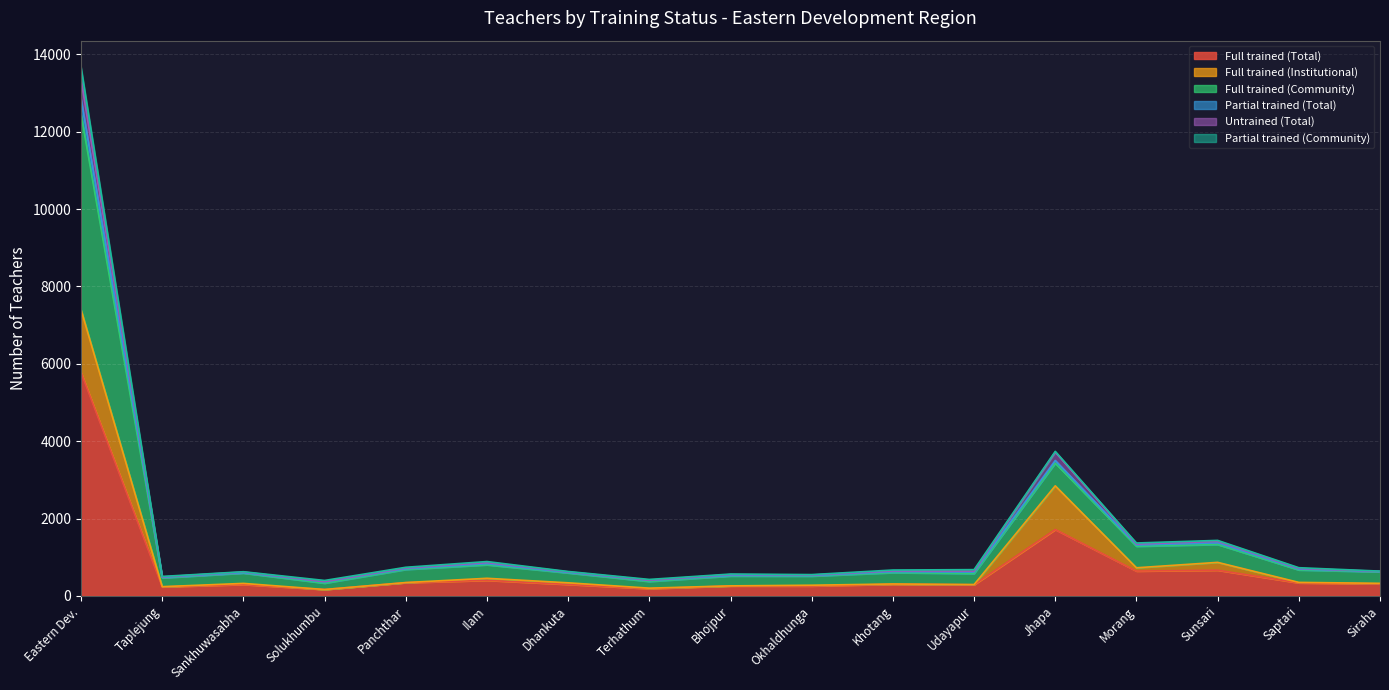

The value of Full trained (Total) at Udayapur is 288. True or false?

True